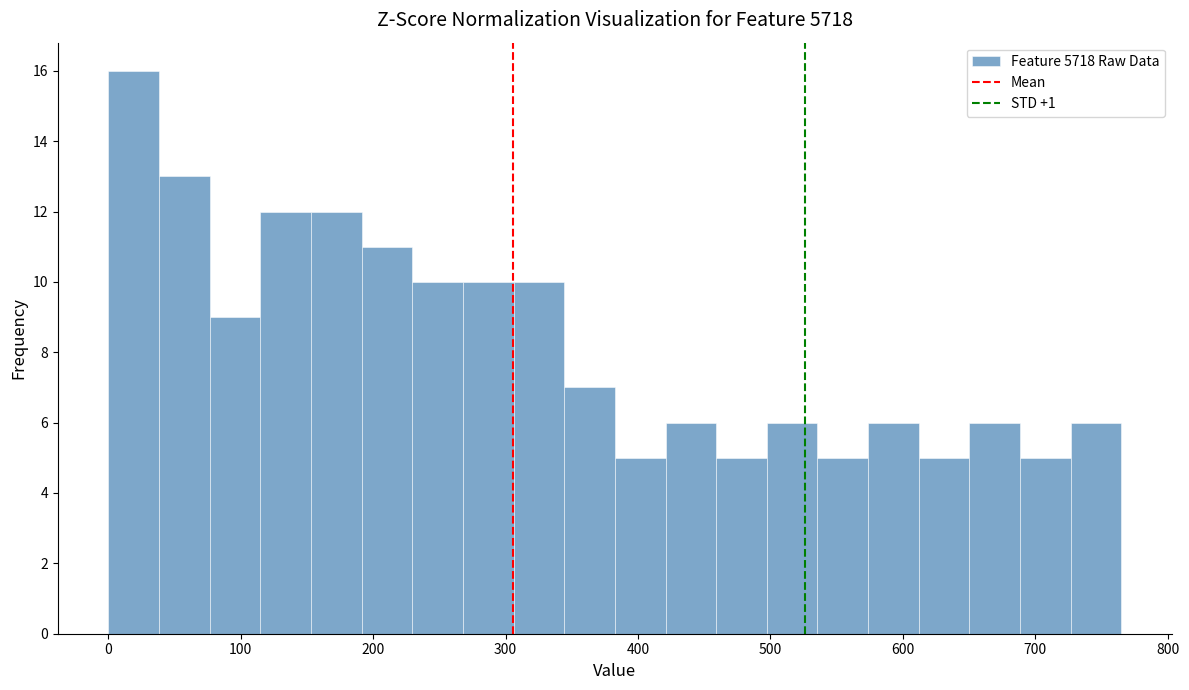

Around what value on the x-axis is the tallest bar? Give the approximate position of its centre, as read against the axis.

20